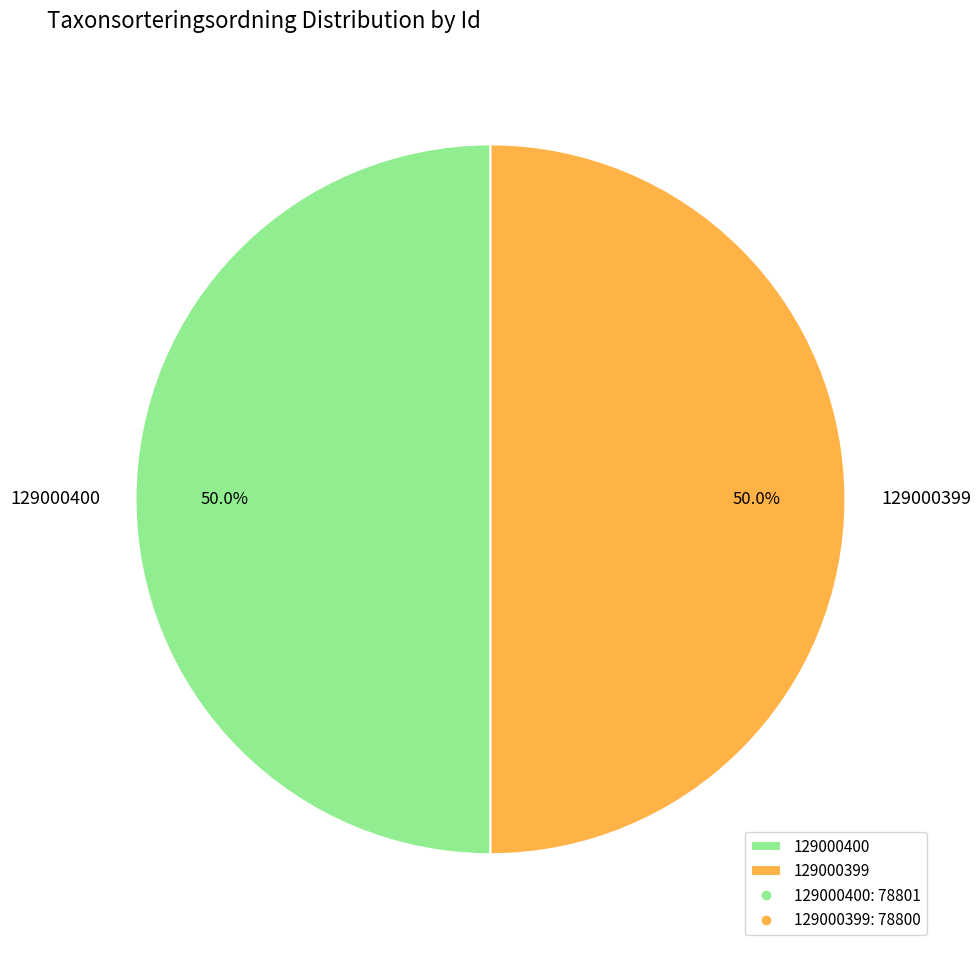

Do 129000399 and 129000400 together represent more than half of the pie?

Yes